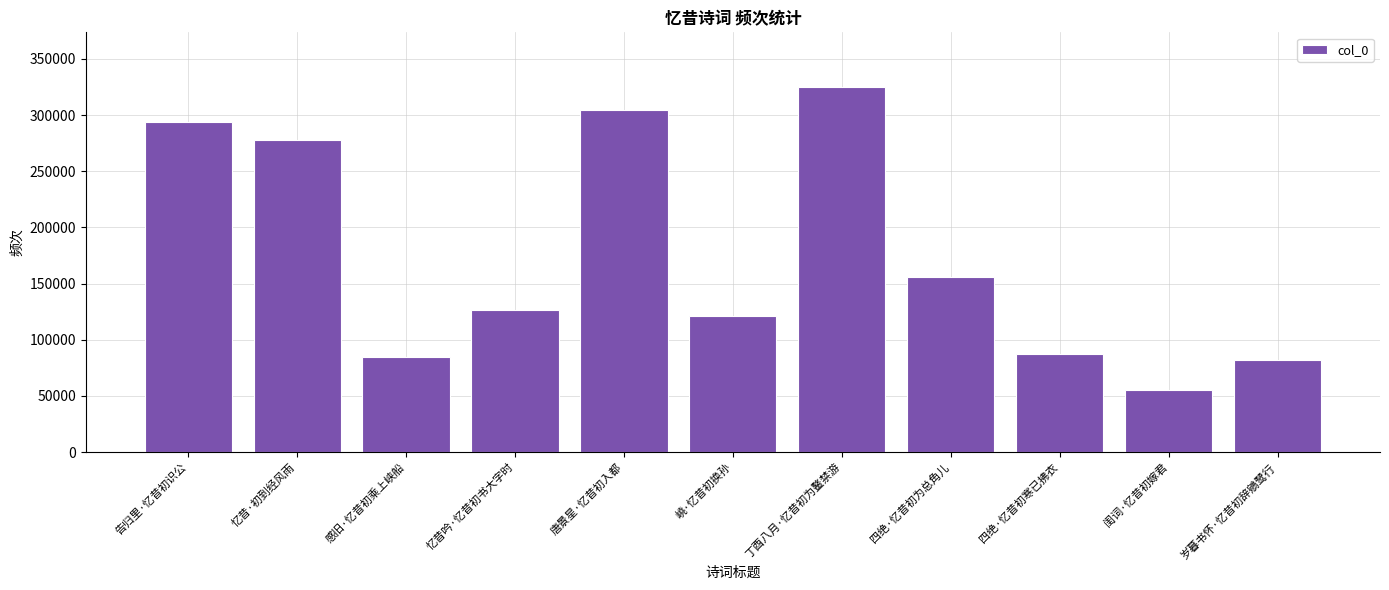

Which category has the highest value across all series?

丁酉八月·忆昔初为鳌禁游